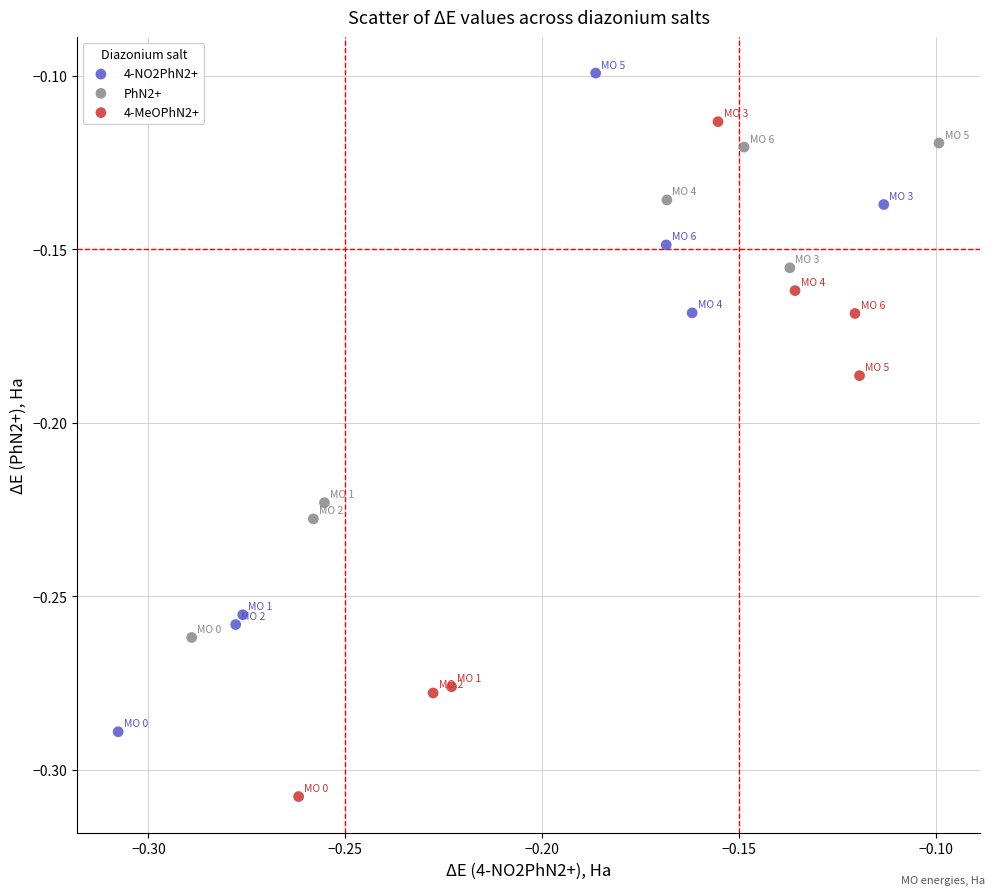

Which series contains the highest Y value?

4-NO2PhN2+